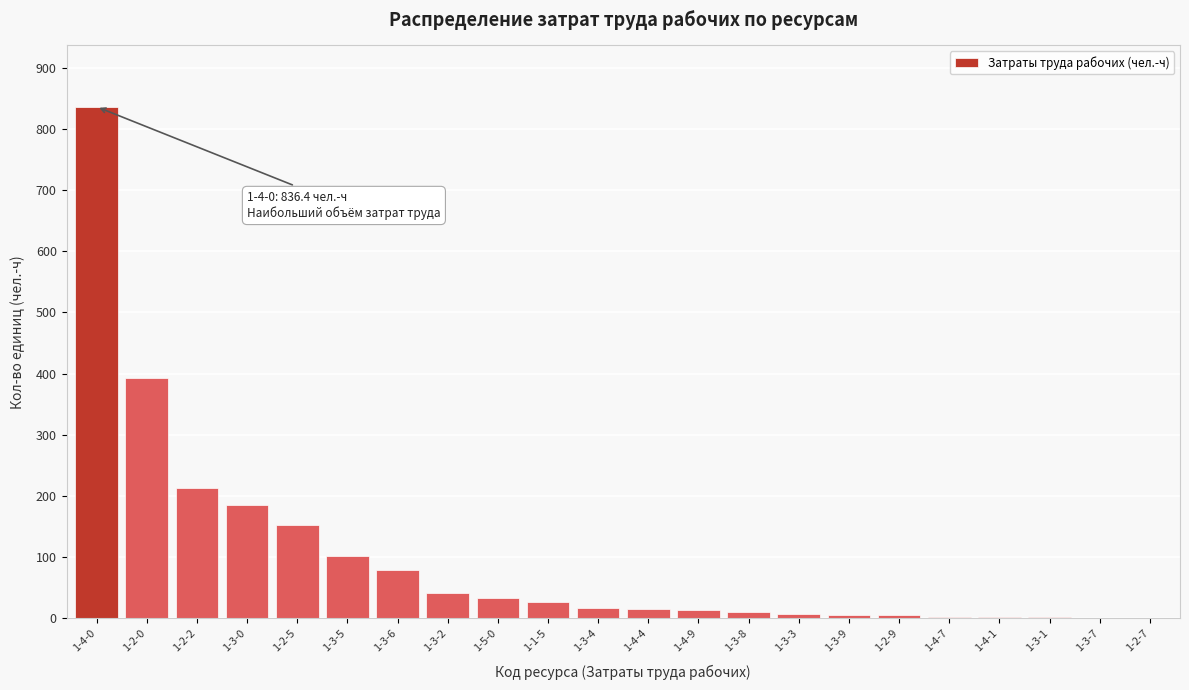

What is the maximum value shown in the chart?

836.4